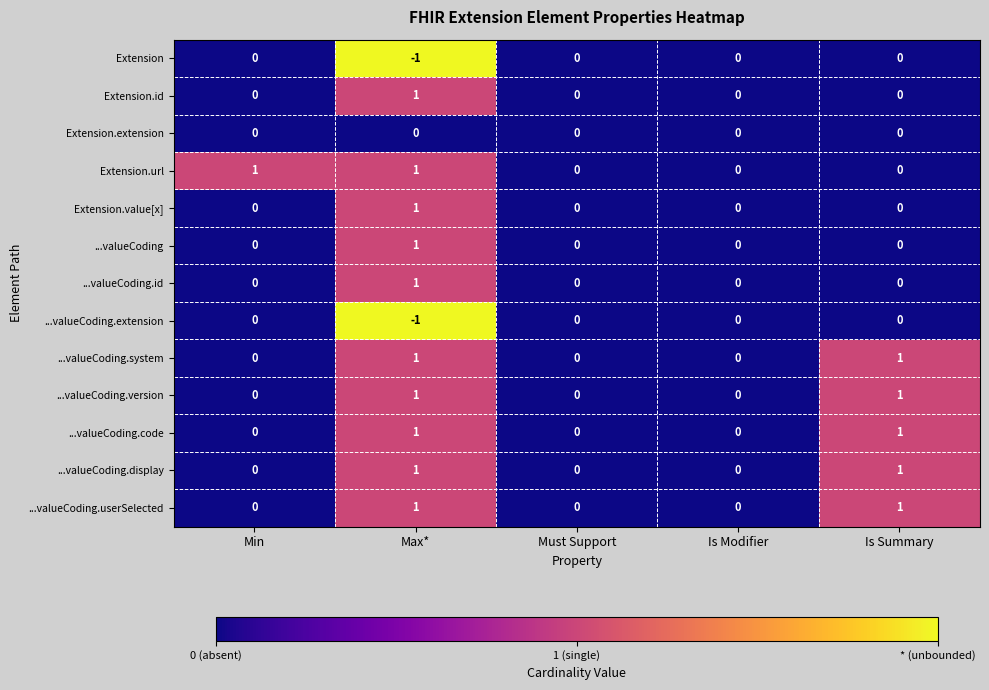

How many data points does each series have?

5